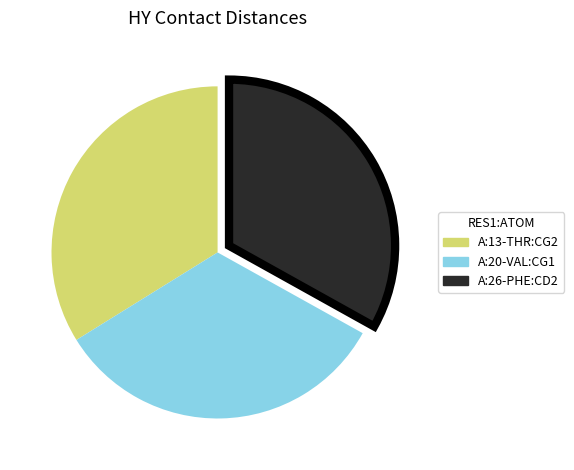

Does A:20-VAL:CG1 account for over 50% of the chart?

No